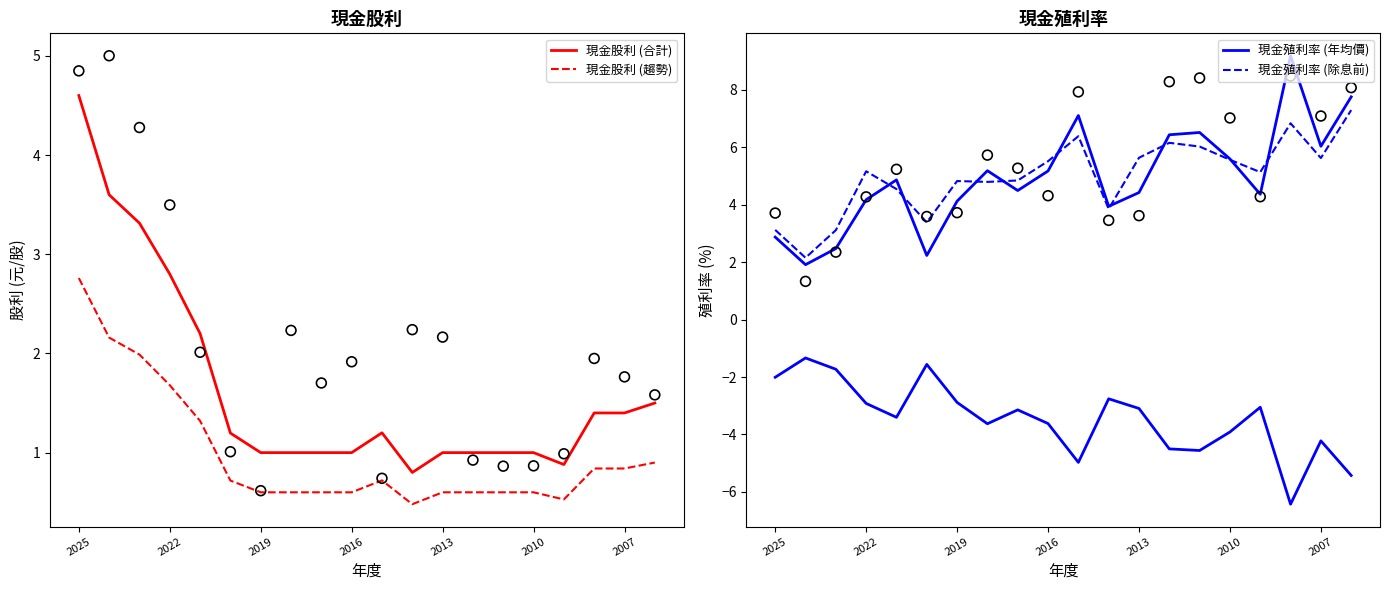

Which series has the widest spread of Y values?

現金殖利率 (年均價)